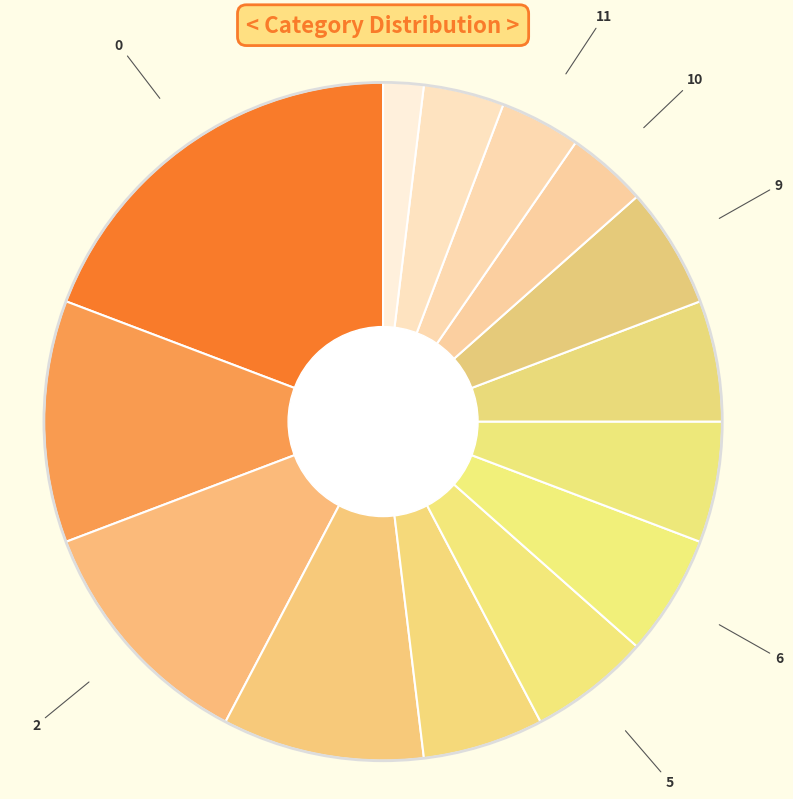

What is the smallest slice in the pie chart?

13